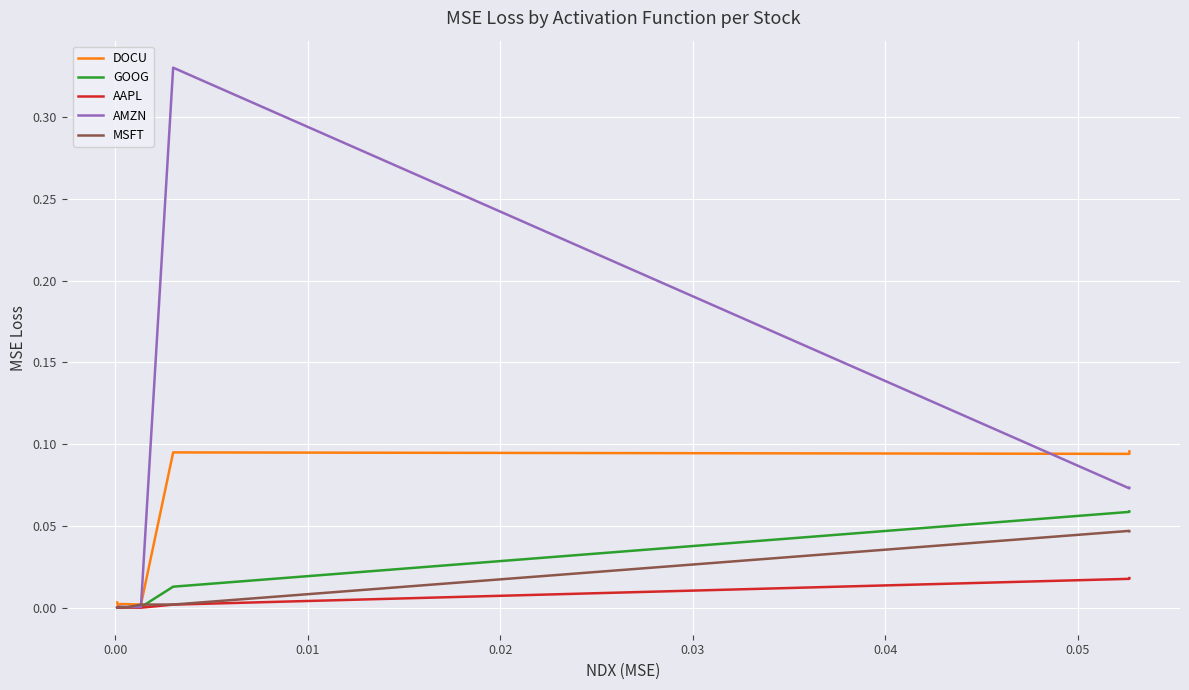

Which series has the largest total across all categories?

AMZN